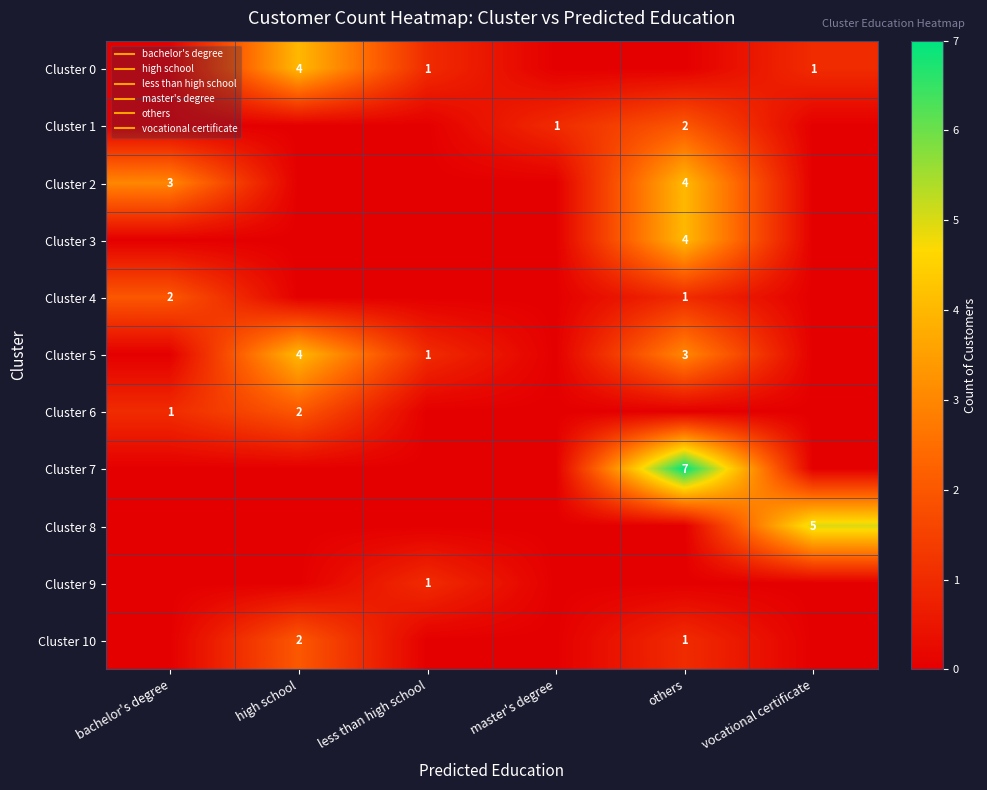

How many positive values does the Cluster 3 series have?

1